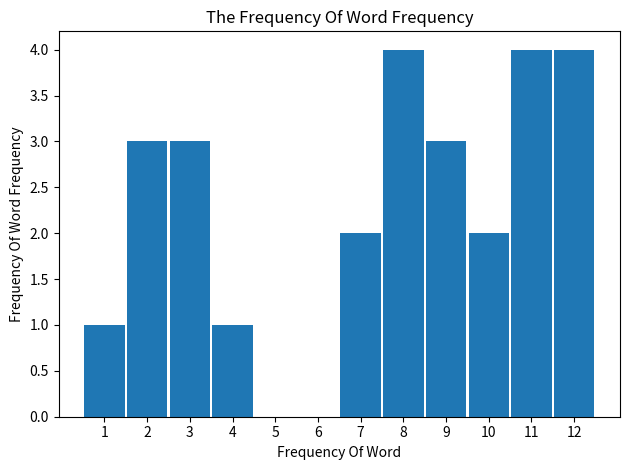

Reading left to right, extract all data points from this chart.

1=1	2=3	3=3	4=1	5=0	6=0	7=2	8=4	9=3	10=2	11=4	12=4